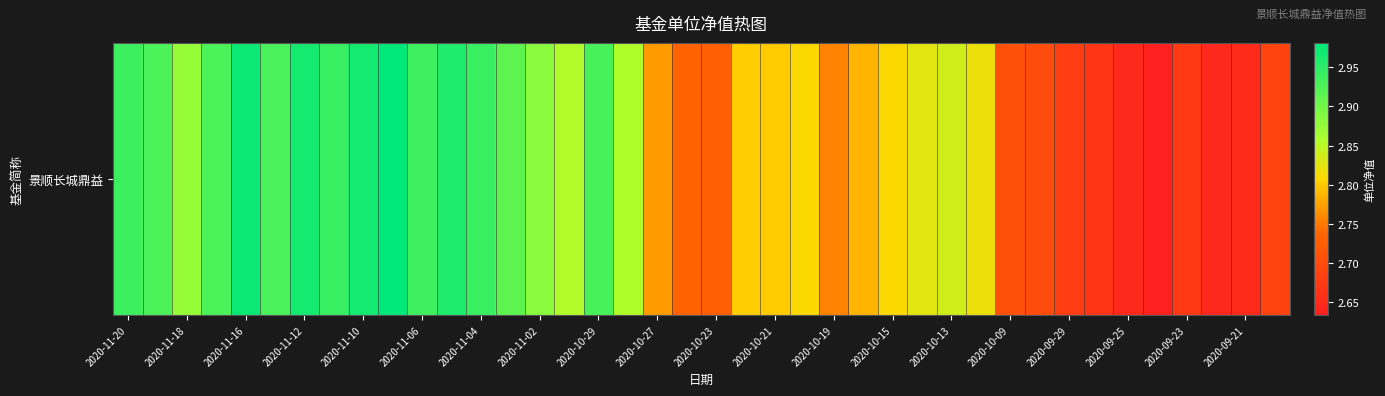

The value at 2020-09-21 is 3.8. True or false?

False